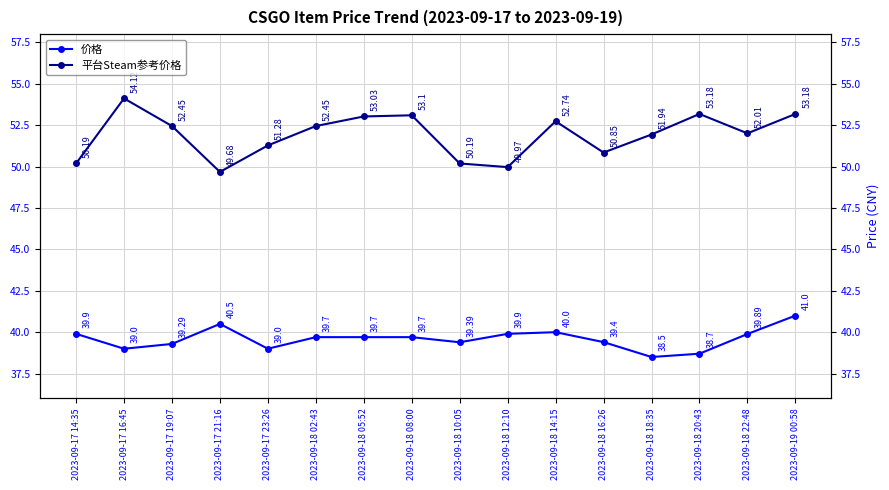

At which category is the sum across all series the highest?

2023-09-19 00:58